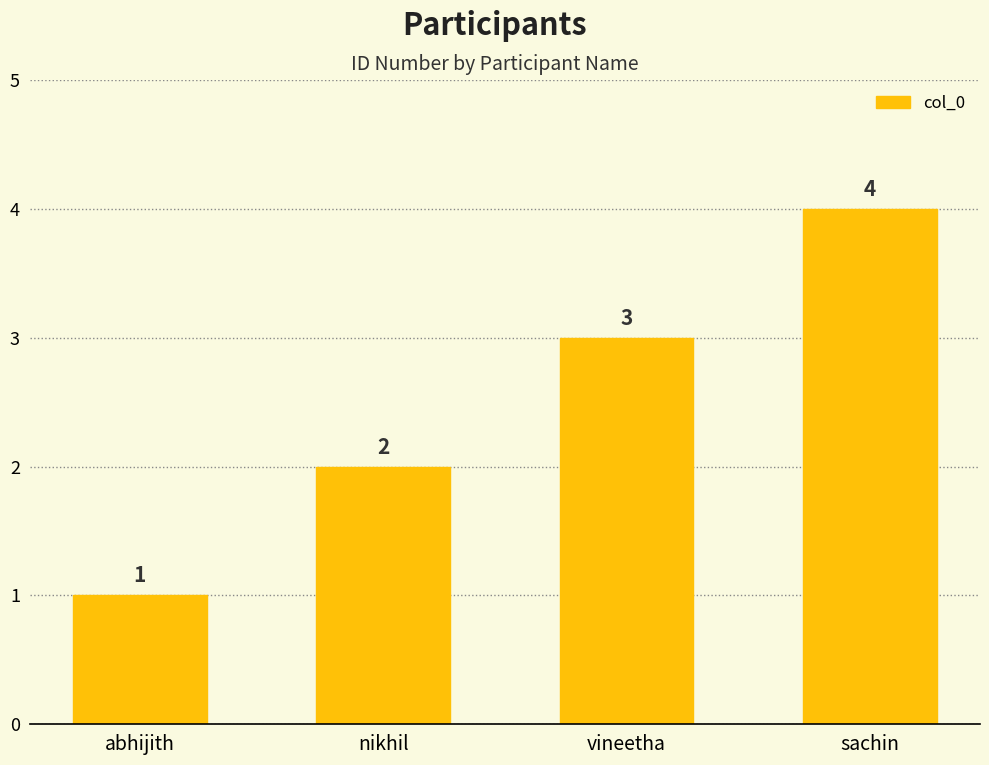

What is the label of the 3rd bar from the left?

vineetha